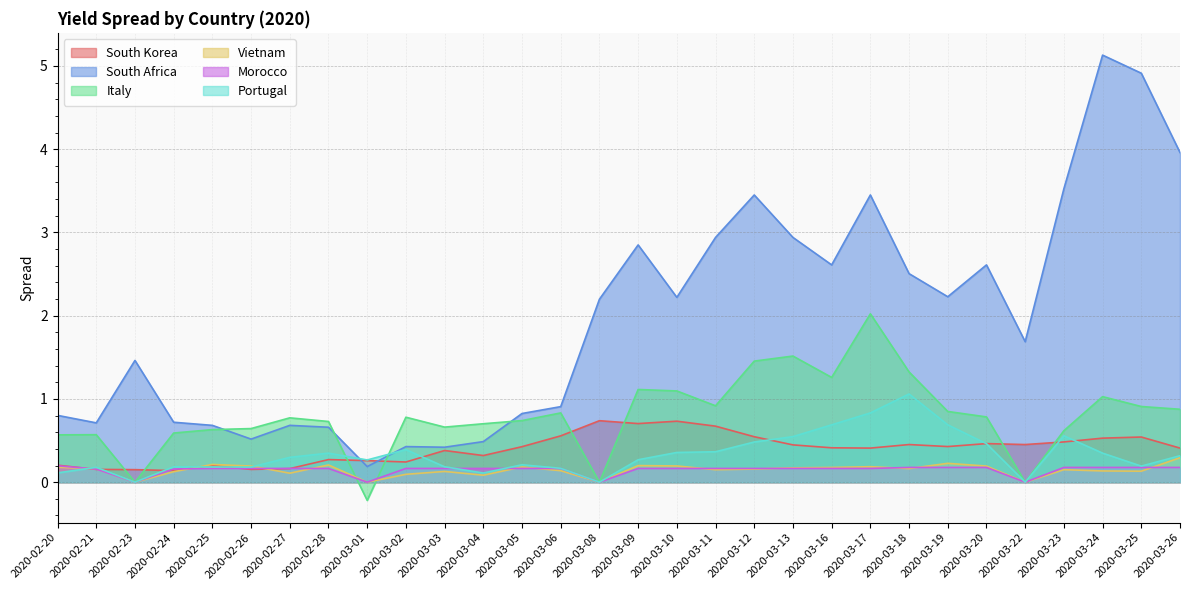

What is the sum of the South Africa values at 2020-03-17 and 2020-03-10?

5.7